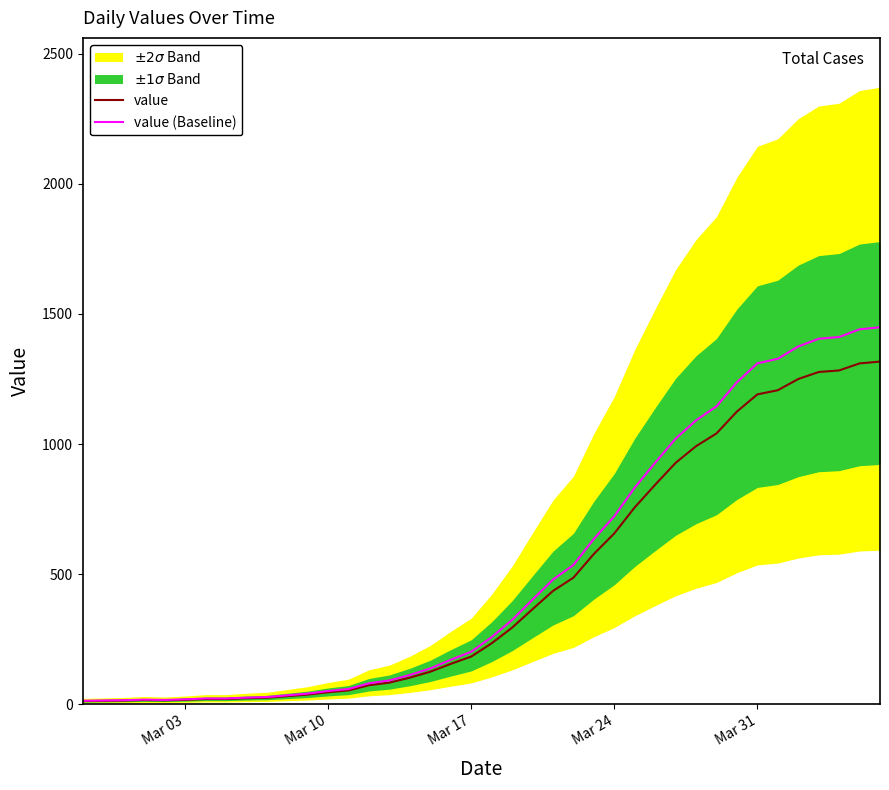

What is the average value of the value series?

466.5